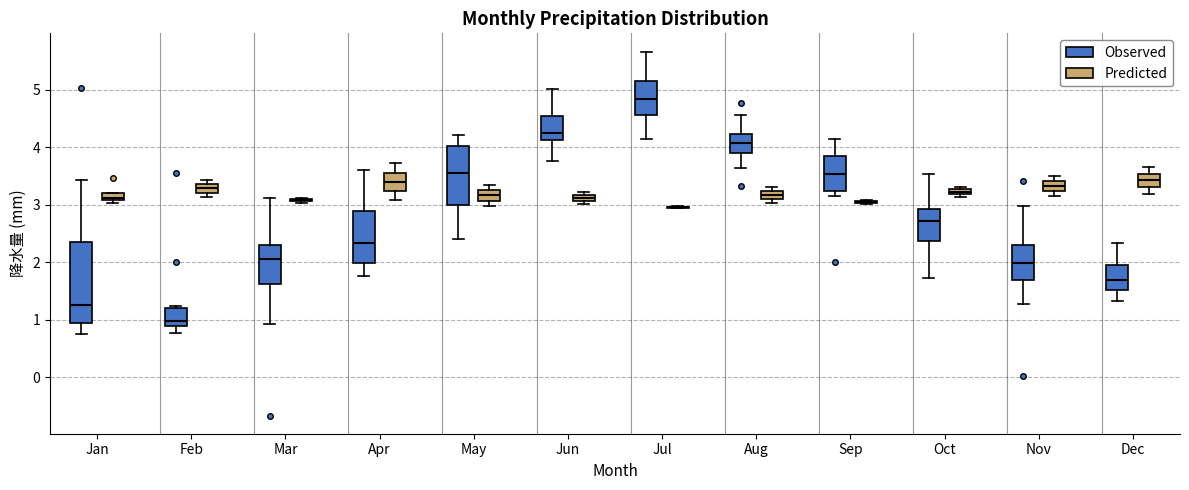

Where is the lower edge of the box for Dec (Predicted) on the y-axis? The values are not printed on the chart, so give them approximately, as read against the axis.

3.3